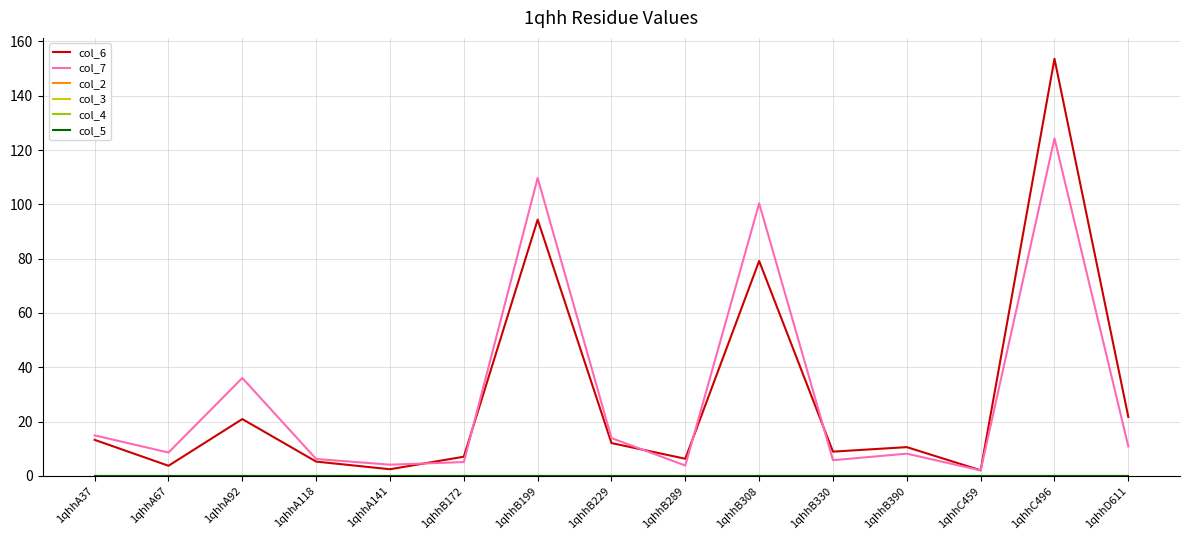

What is the label of the 12th point from the right?

1qhhA118